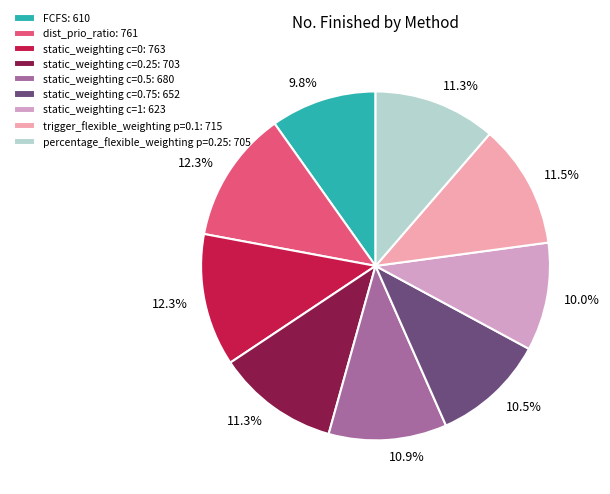

Does any single category account for the majority?

No